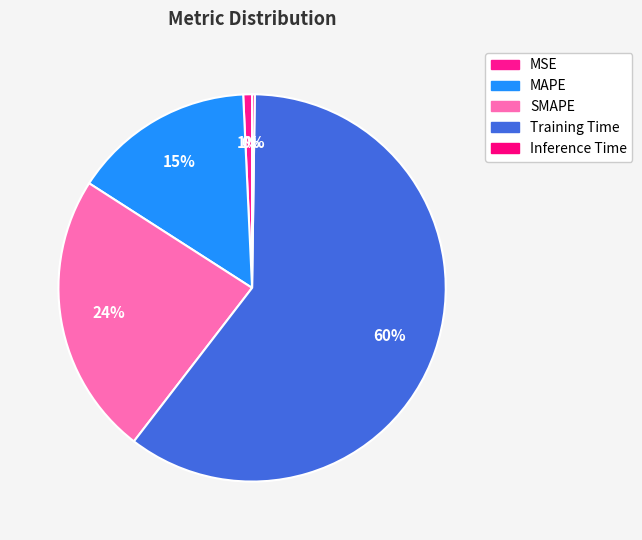

Which category has the smallest portion of the pie?

Inference Time